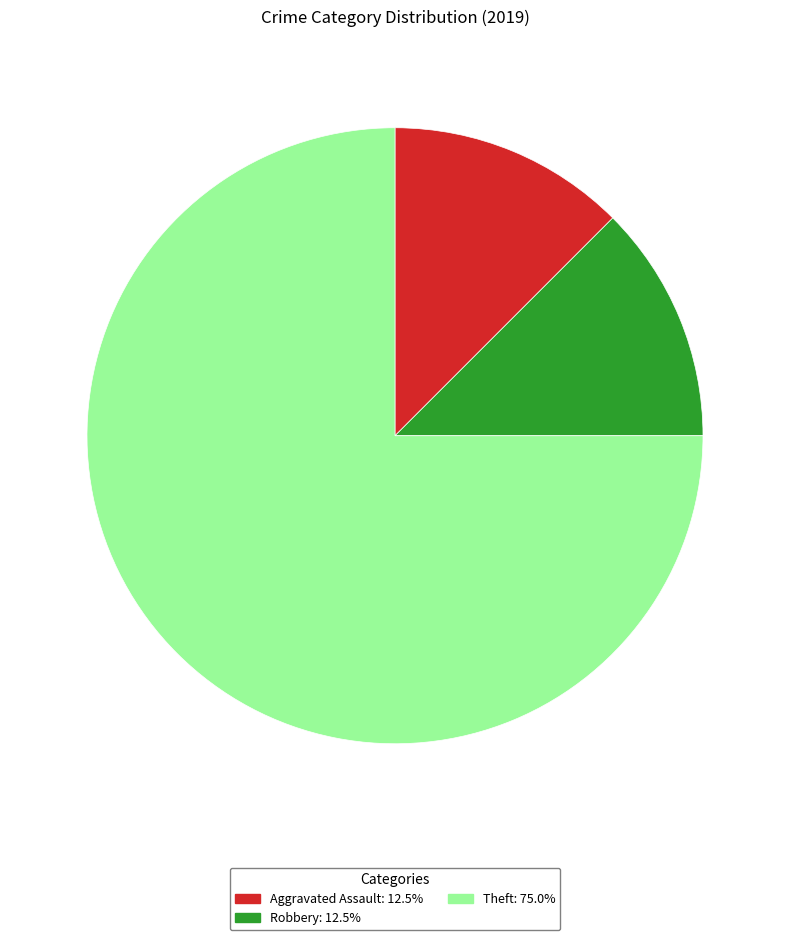

Is there a majority slice in this chart?

Yes